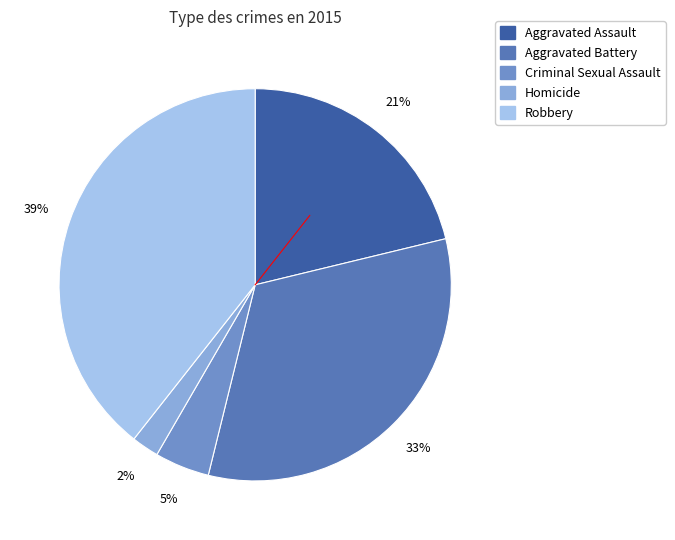

What is the largest slice in the pie chart?

Robbery